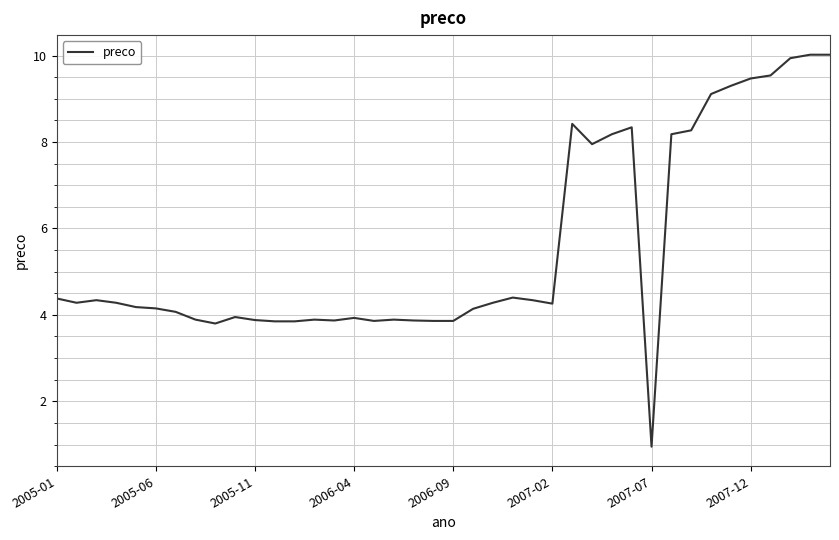

What is the greatest value displayed?

10.0